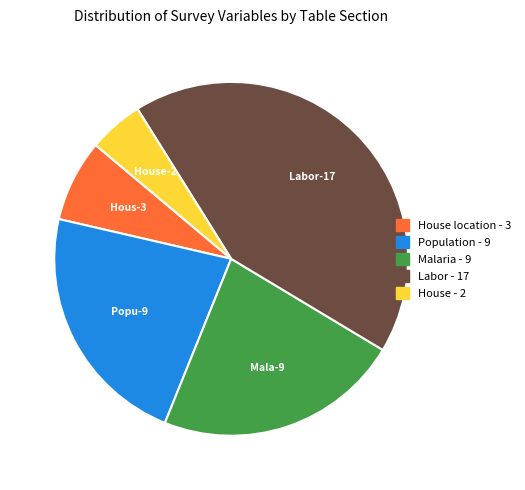

Does any single category account for the majority?

No